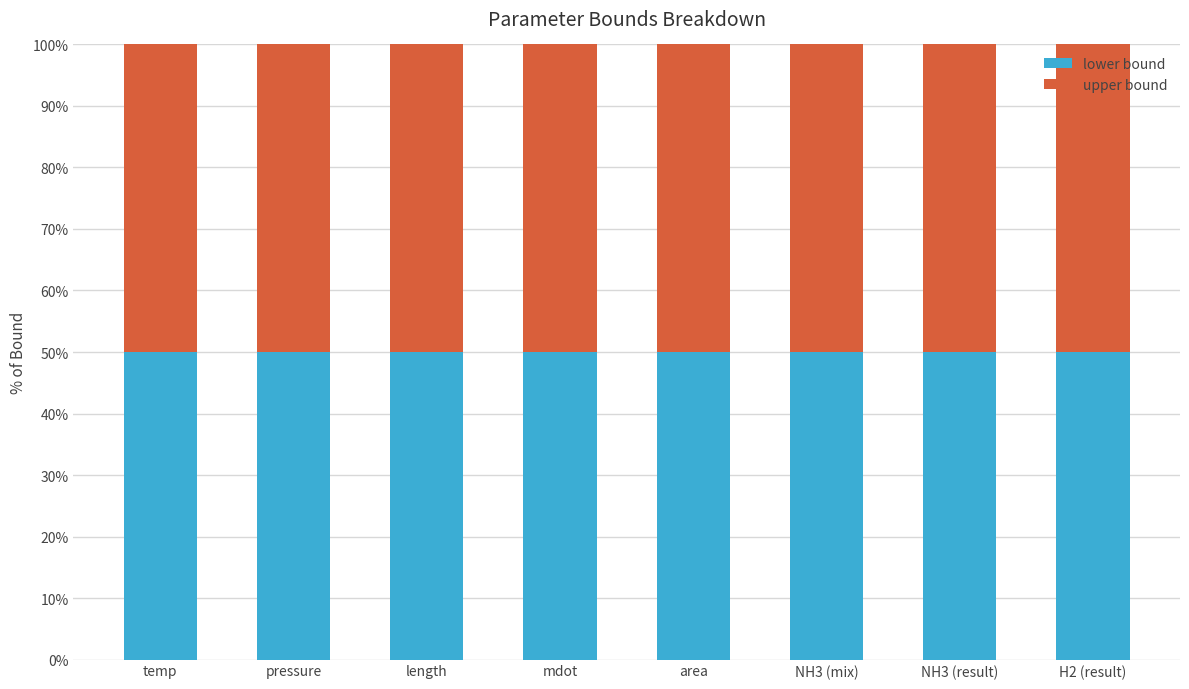

Rank the categories by lower bound value from lowest to highest.

area, length, pressure, mdot, NH3 (mix), temp, NH3 (result), H2 (result)